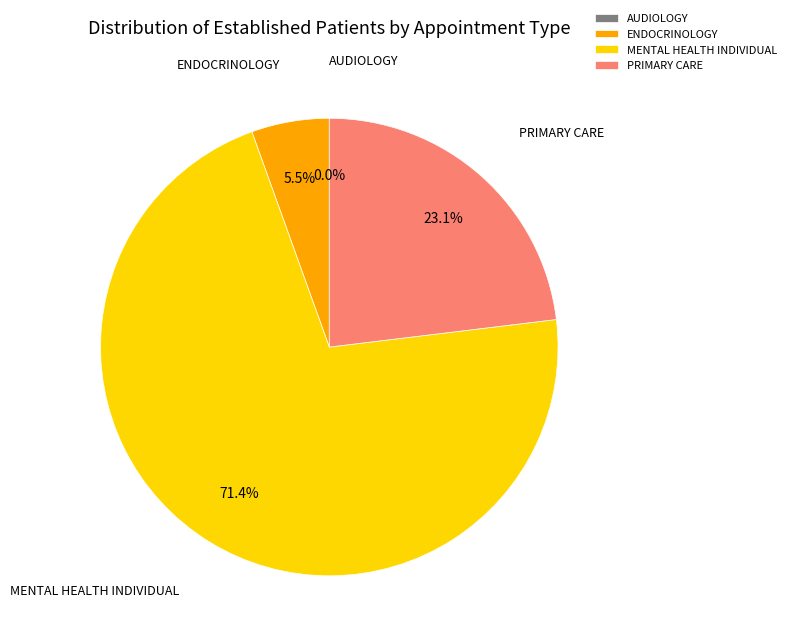

What portion of the pie excludes AUDIOLOGY?

100.0%